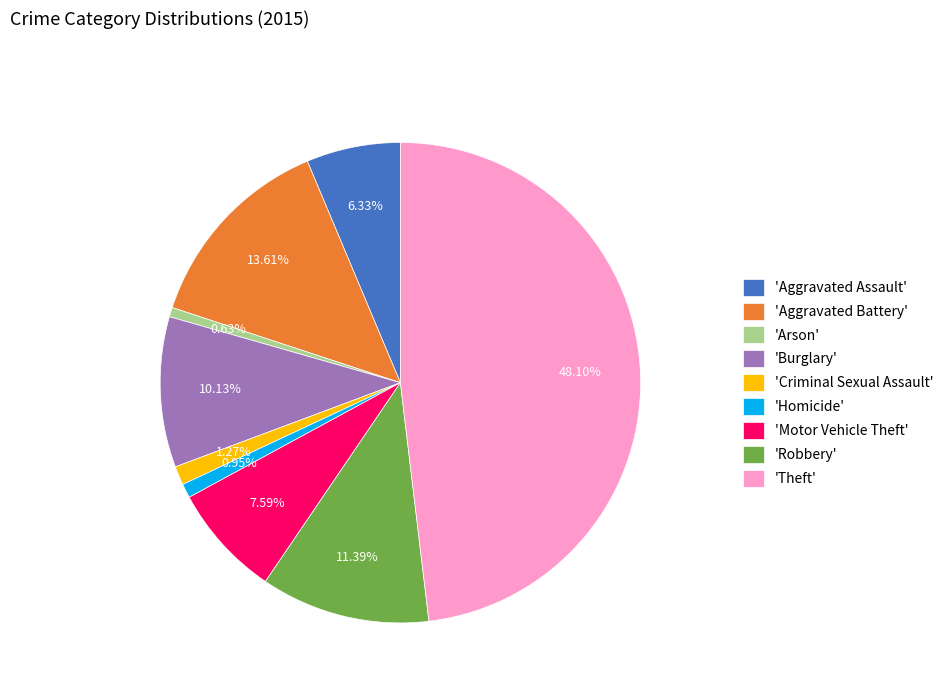

Which slice is the largest?

'Theft'